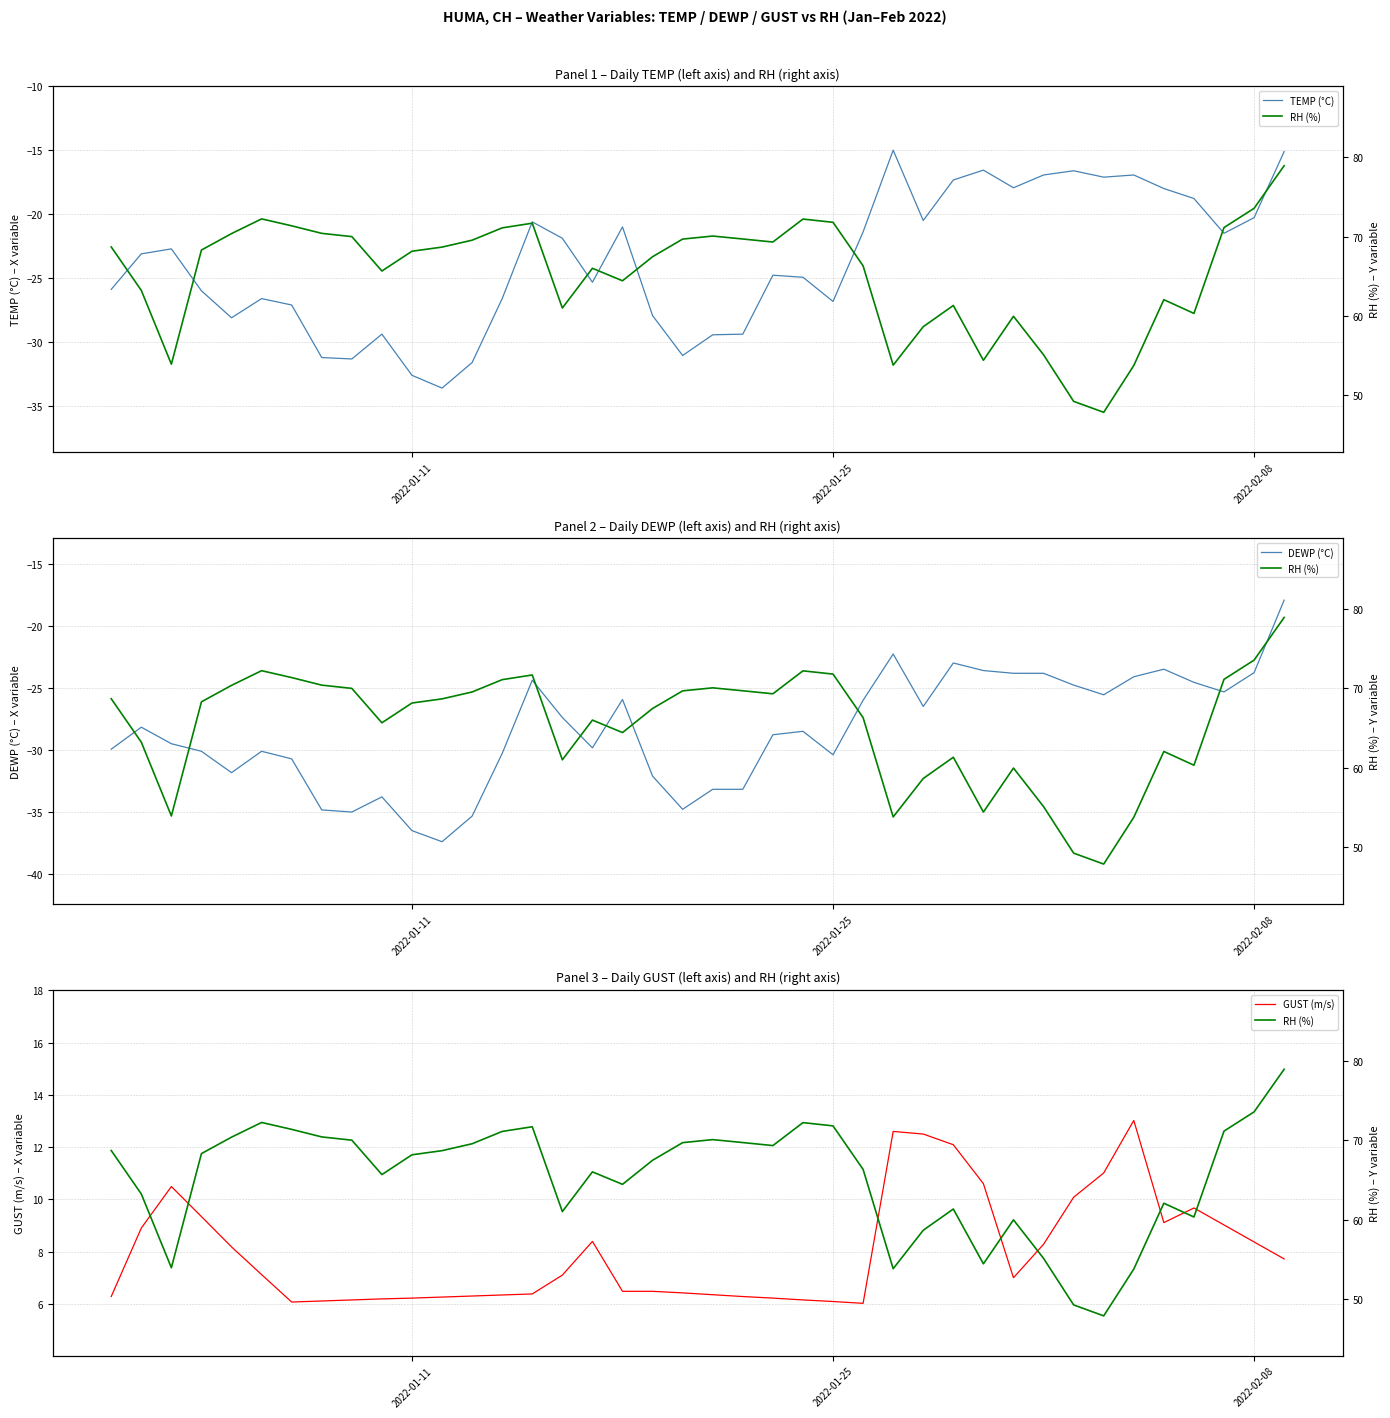

What is the maximum value for TEMP (°C)?

-15.0